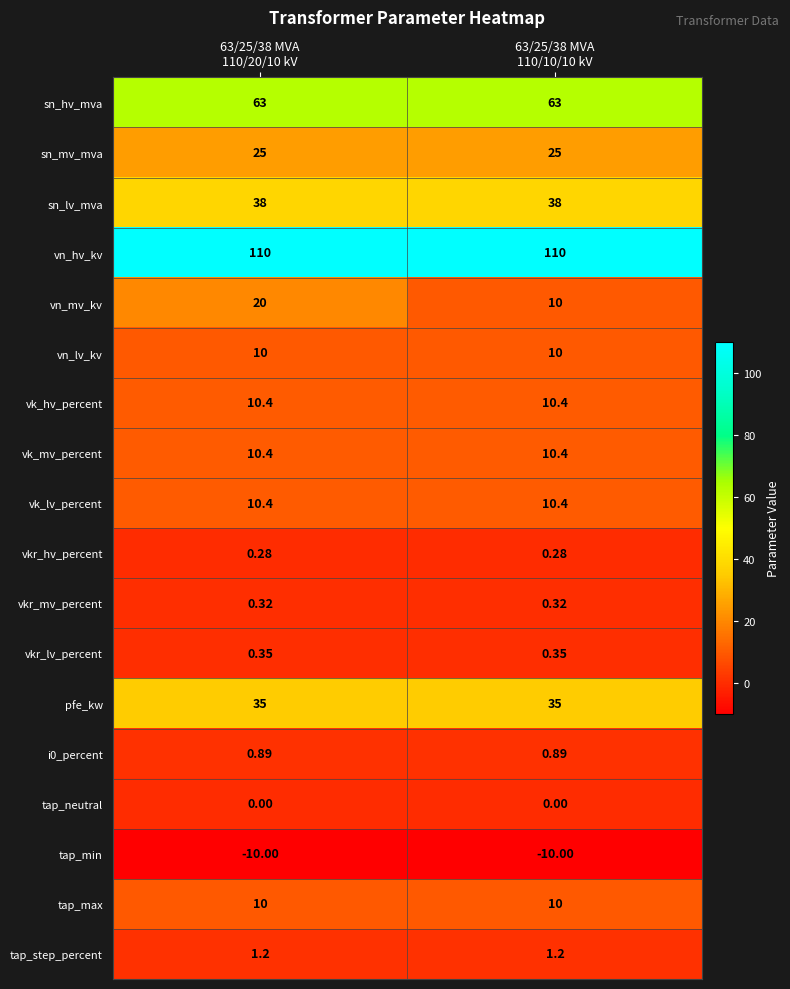

Which series has the largest total across all categories?

vn_hv_kv